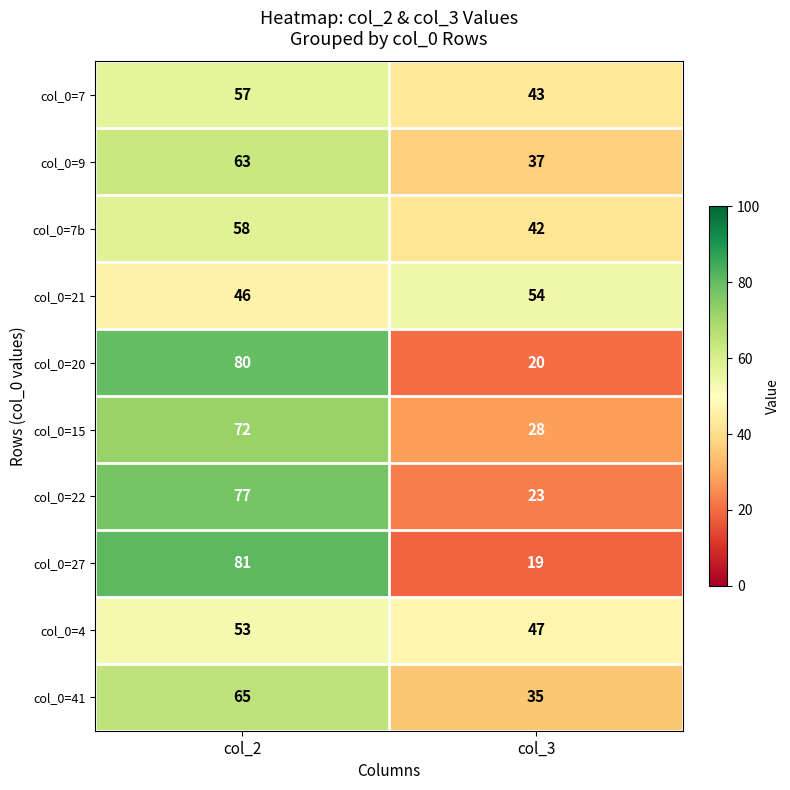

What is the total value across all series at col_2?

652